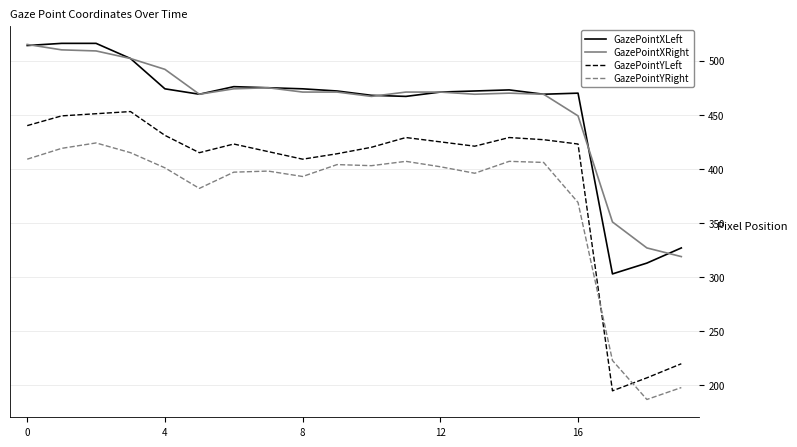

True or false: GazePointYLeft and GazePointXLeft intersect in this chart.

False